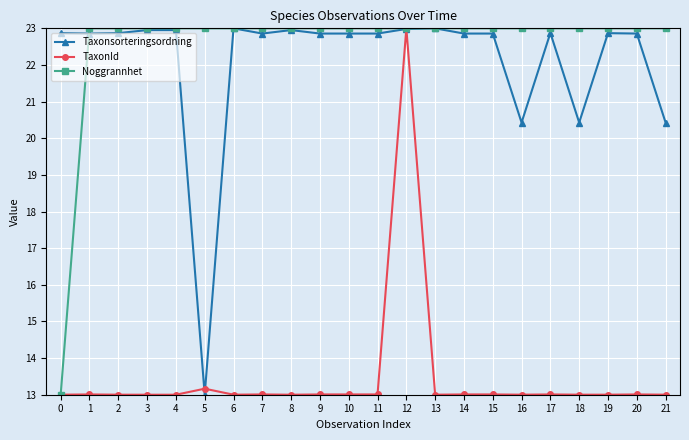

At how many categories does at least one series exceed 16?

22